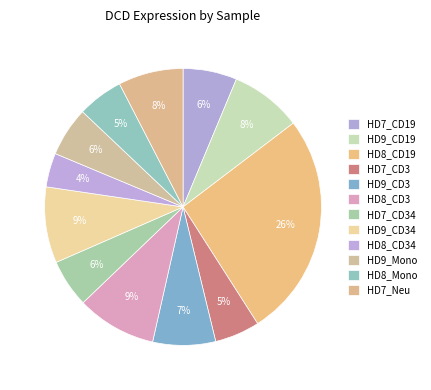

True or false: HD8_CD3 accounts for 9% of the total.

True